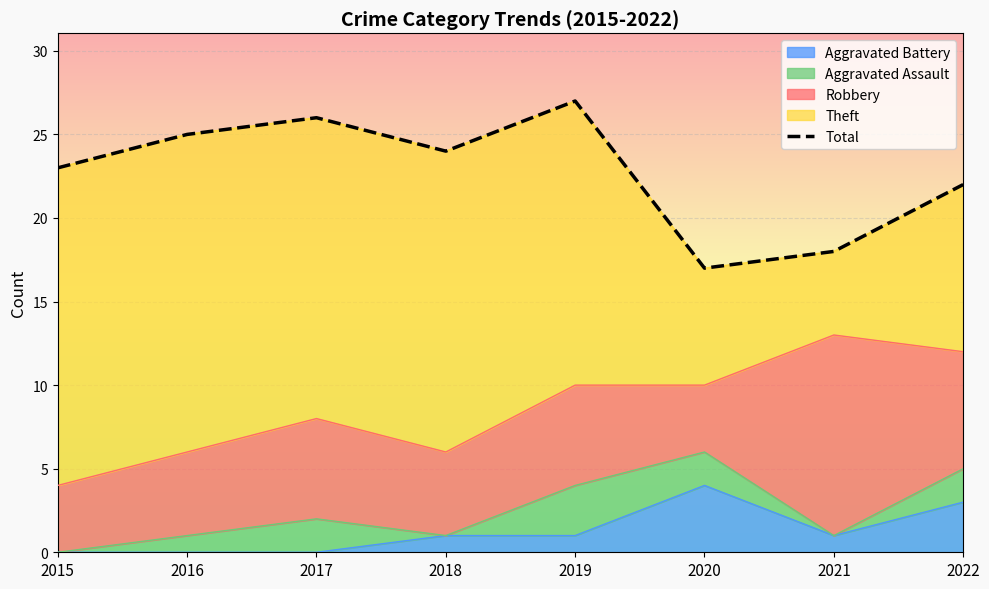

What is the sum of the values at 2016 and 2018?

49